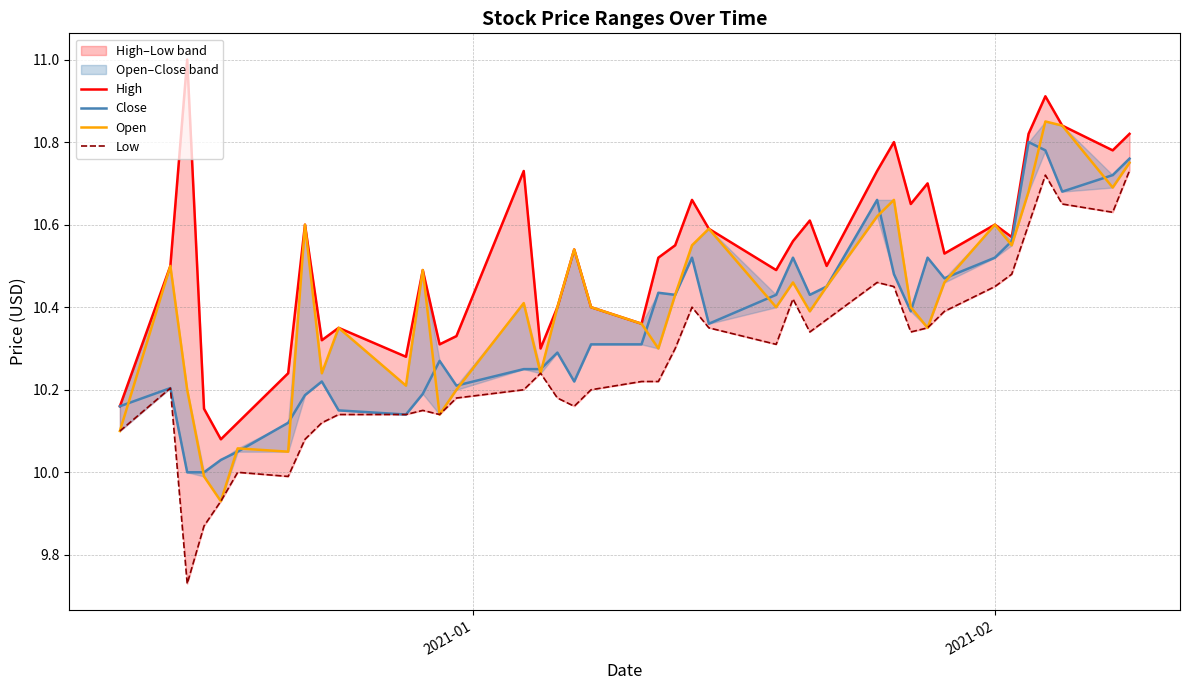

What is the maximum value for Close?

10.8